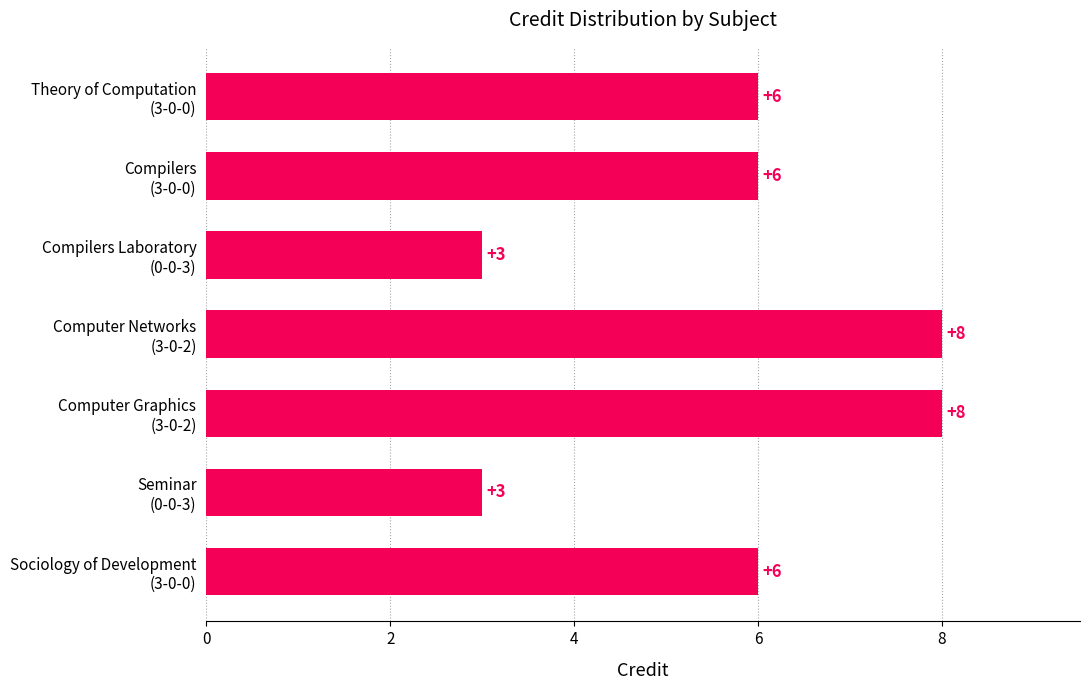

How many distinct data groups are displayed?

1